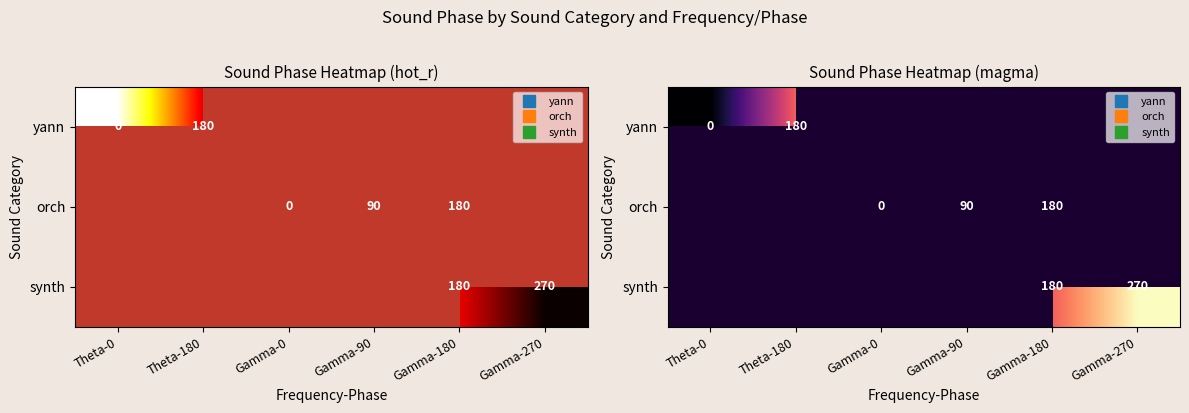

List the labels in order of yann value, largest first.

Theta-180, Theta-0, Gamma-0, Gamma-90, Gamma-180, Gamma-270